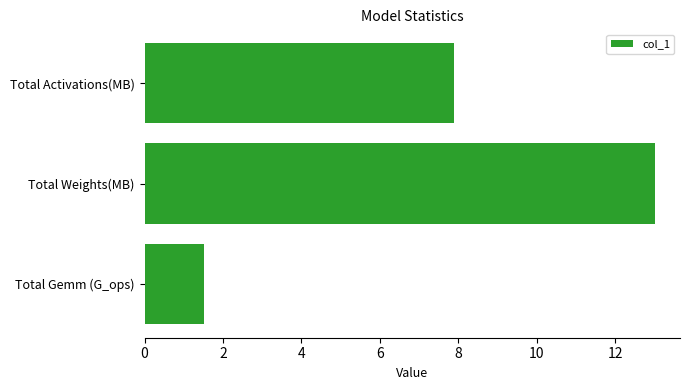

Which category has the lowest value across all series?

Total Gemm (G_ops)